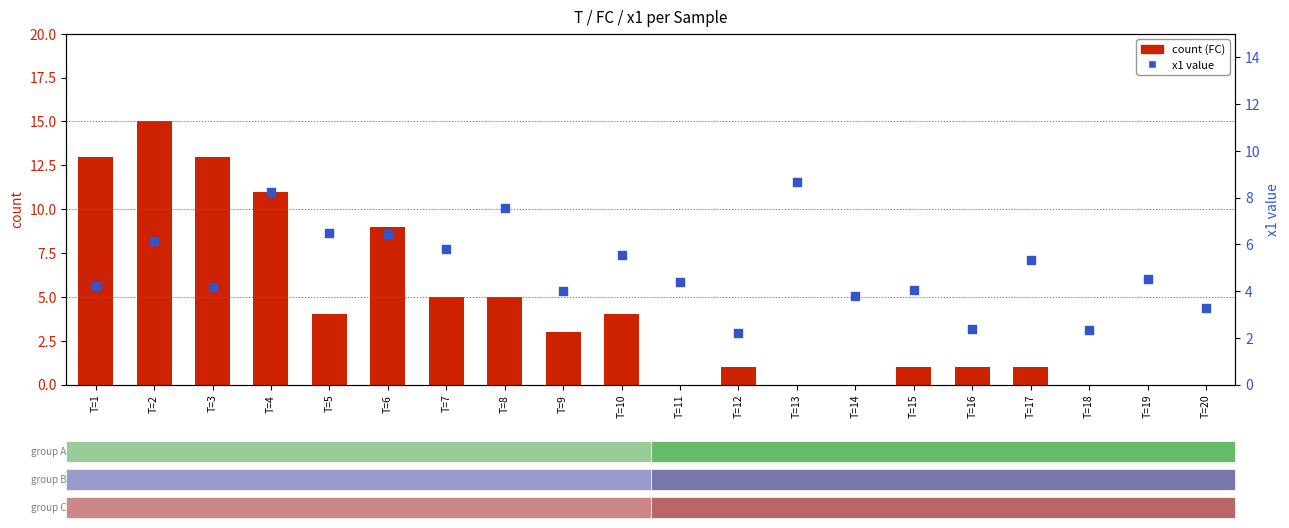

What are all the series names shown in the legend?

count, x1 value